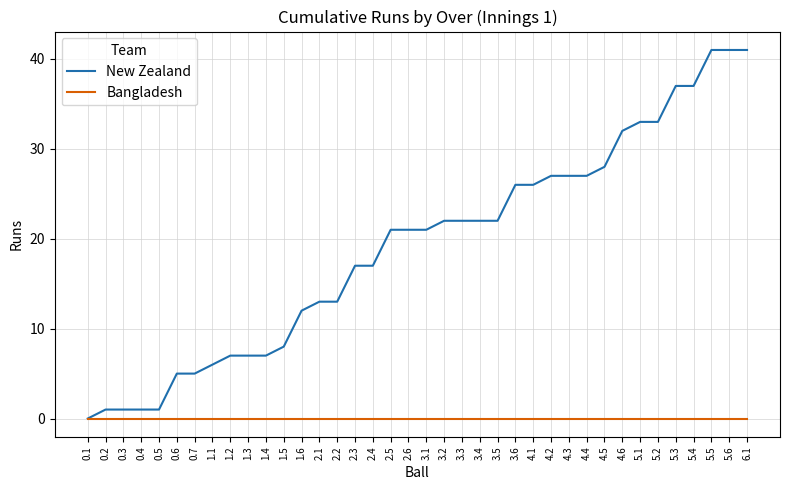

What is the total value across all series at 2.4?

17